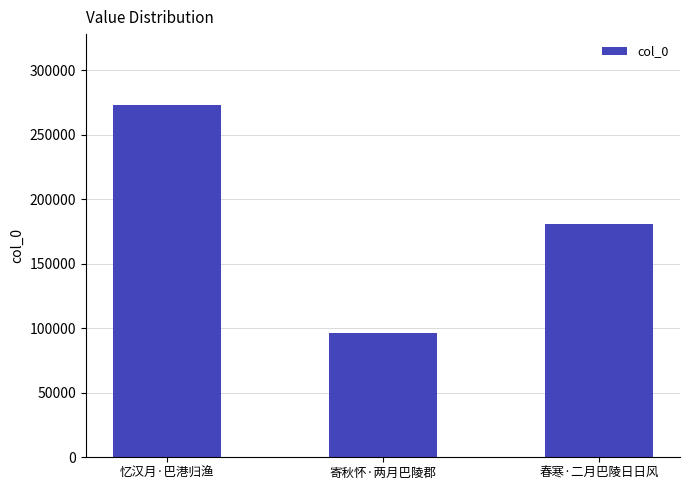

What is the change in value from 忆汉月·巴港归渔 to 春寒·二月巴陵日日风?

-92803